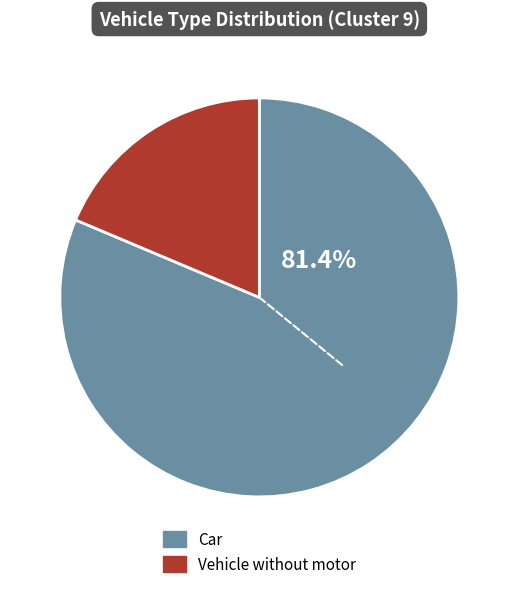

Is there any slice that represents more than half of the pie?

Yes